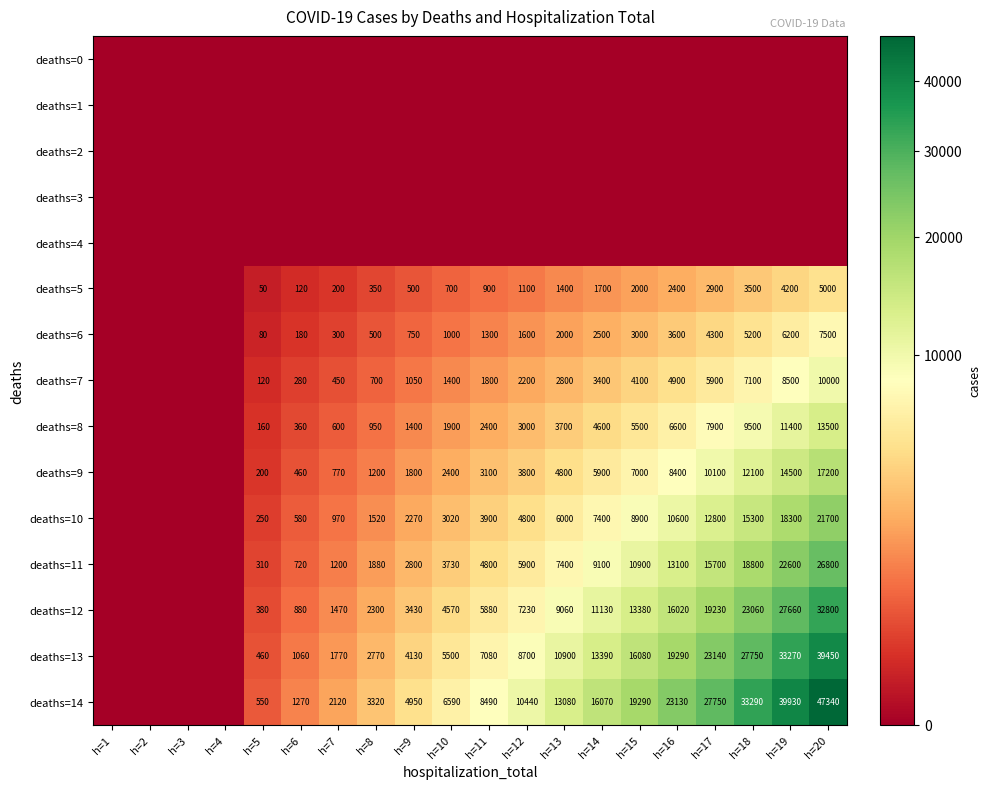

What is the greatest value displayed?

47340